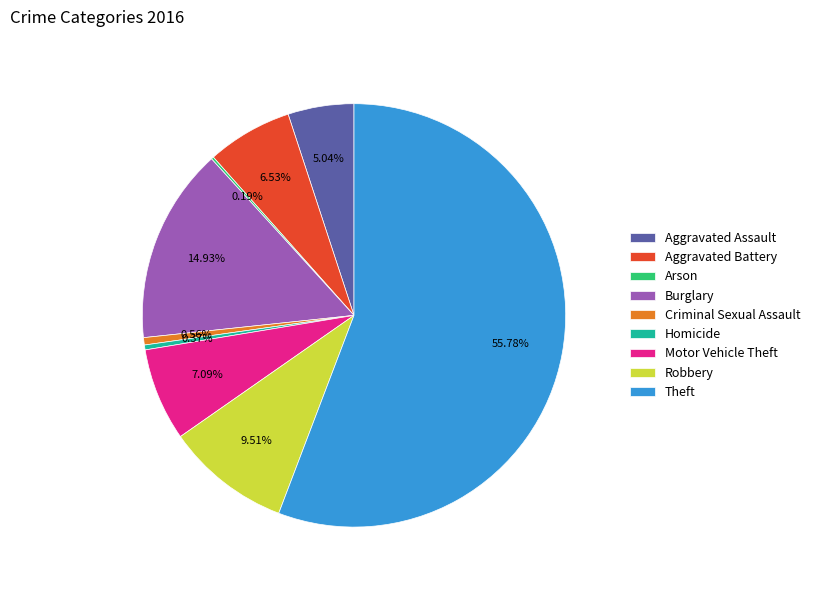

Is the sum of Theft and Aggravated Battery greater than half?

Yes